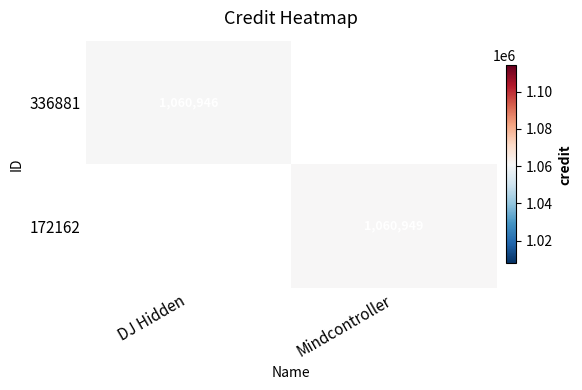

Is it true that 172162 equals 1060949 at Mindcontroller?

True